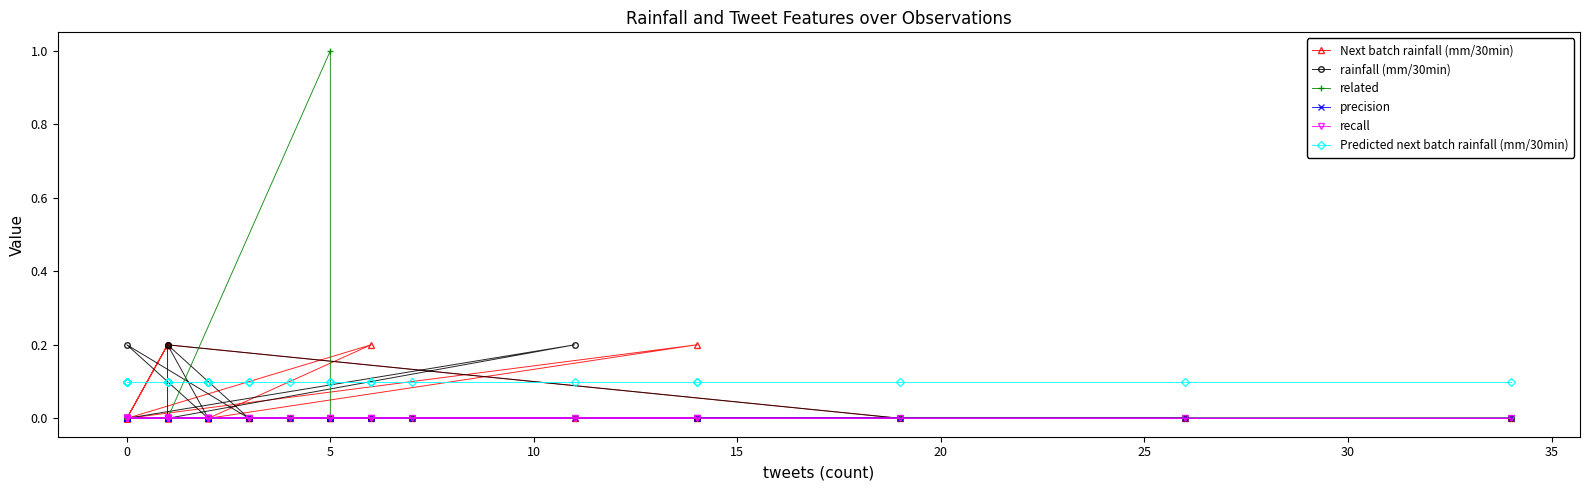

In Next batch rainfall (mm/30min), how many points are higher than both neighbors (excluding endpoints)?

3